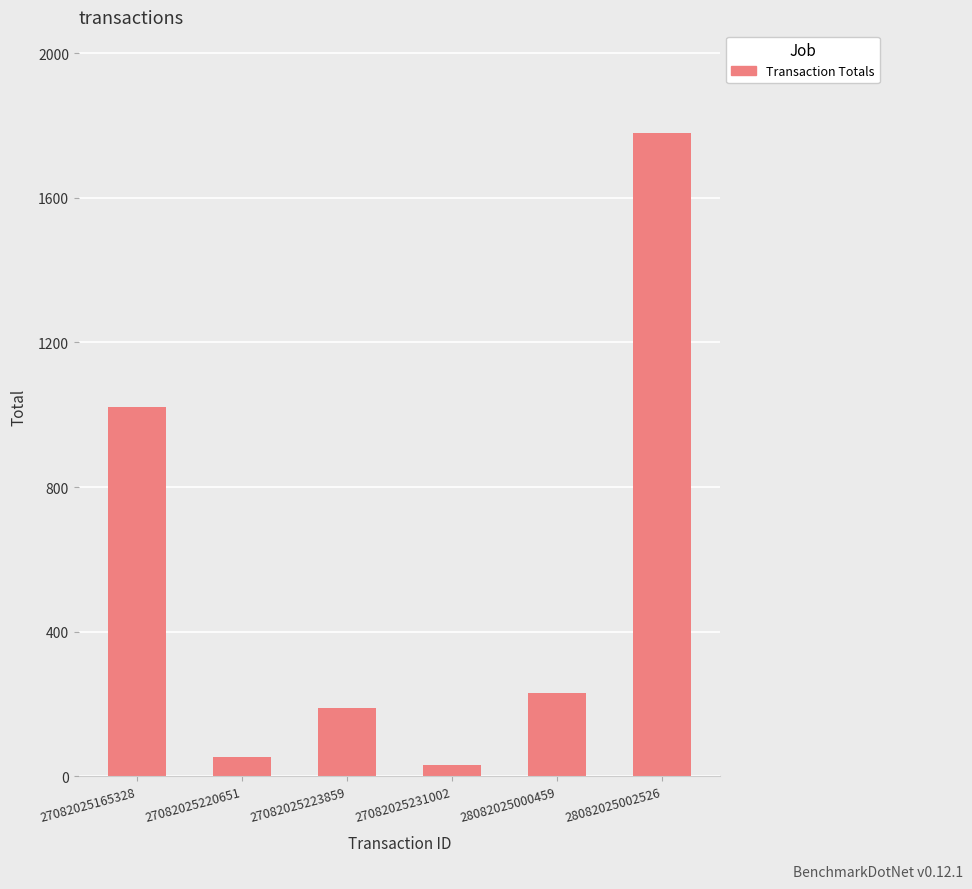

At which label is the value closest to 904?

27082025165328